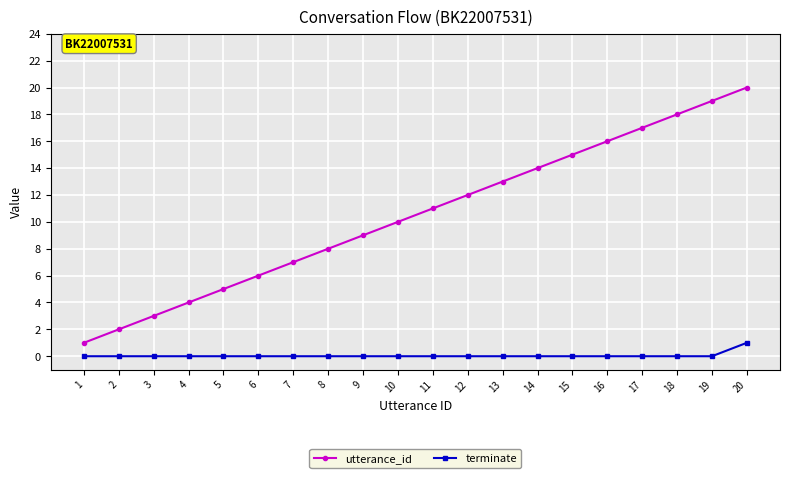

List the series in order of their overall mean, lowest first.

terminate, utterance_id